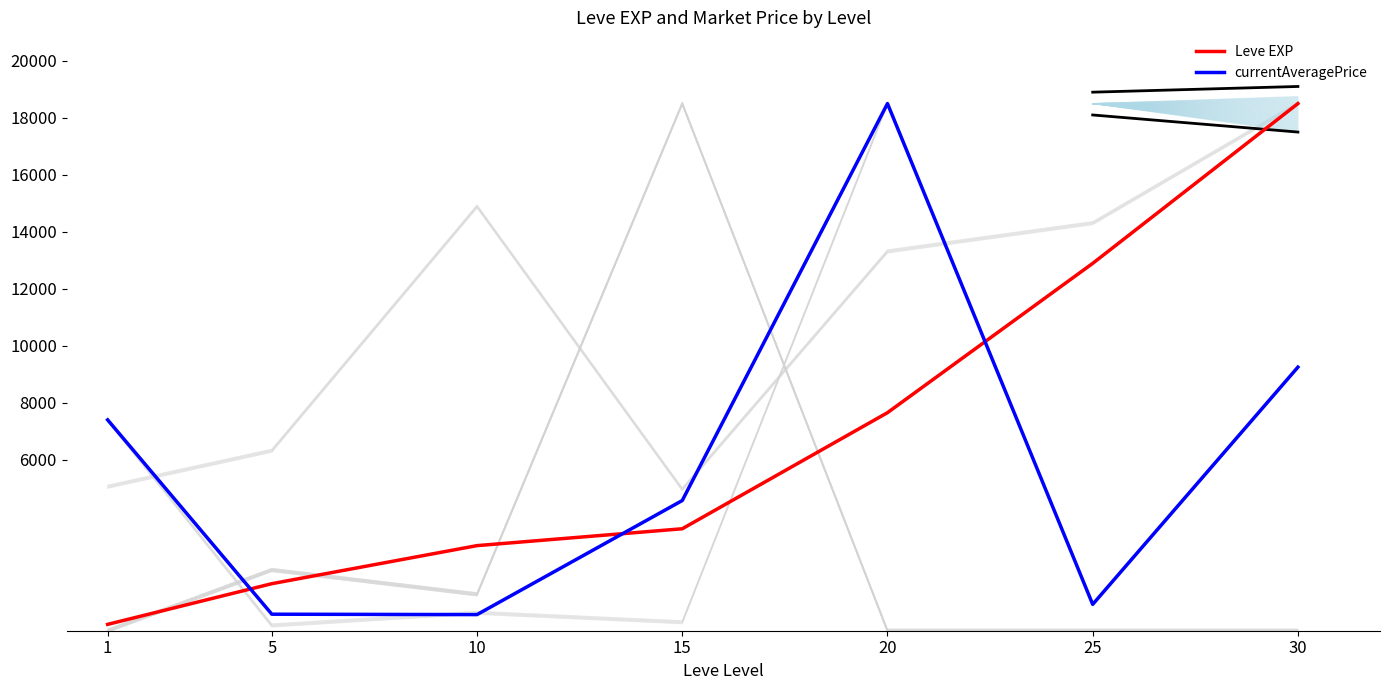

List the series in order of their peak value, lowest first.

Leve EXP, currentAveragePrice